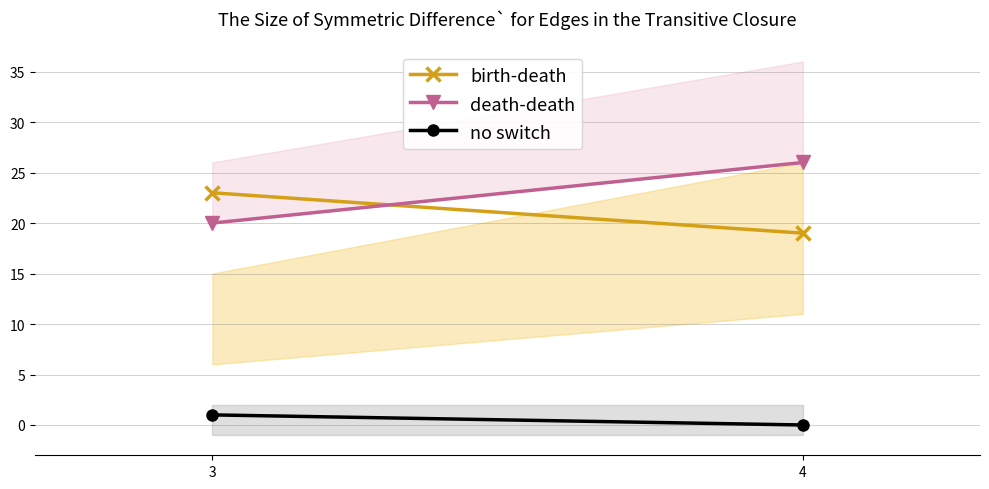

Is it true that death-death equals 26 at 4?

True